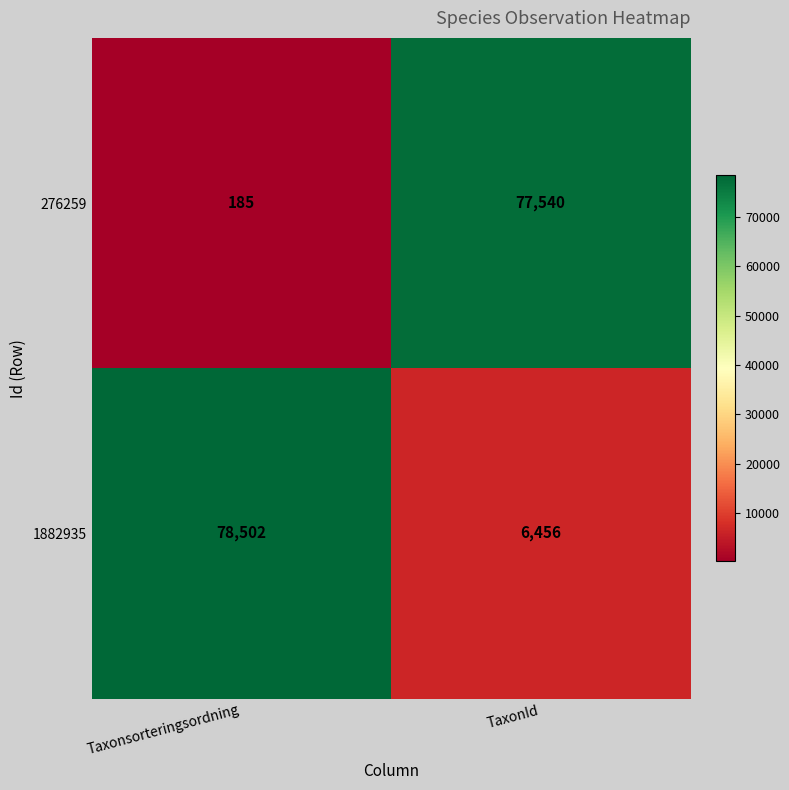

Reading left to right, transcribe all the data shown in this chart.

276259: Taxonsorteringsordning=185	TaxonId=77540
1882935: Taxonsorteringsordning=78502	TaxonId=6456